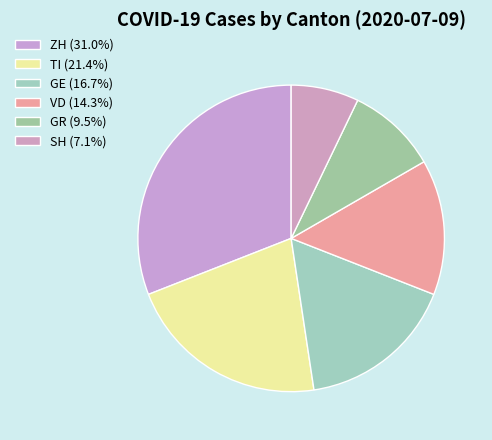

How many slices are in this pie chart?

6